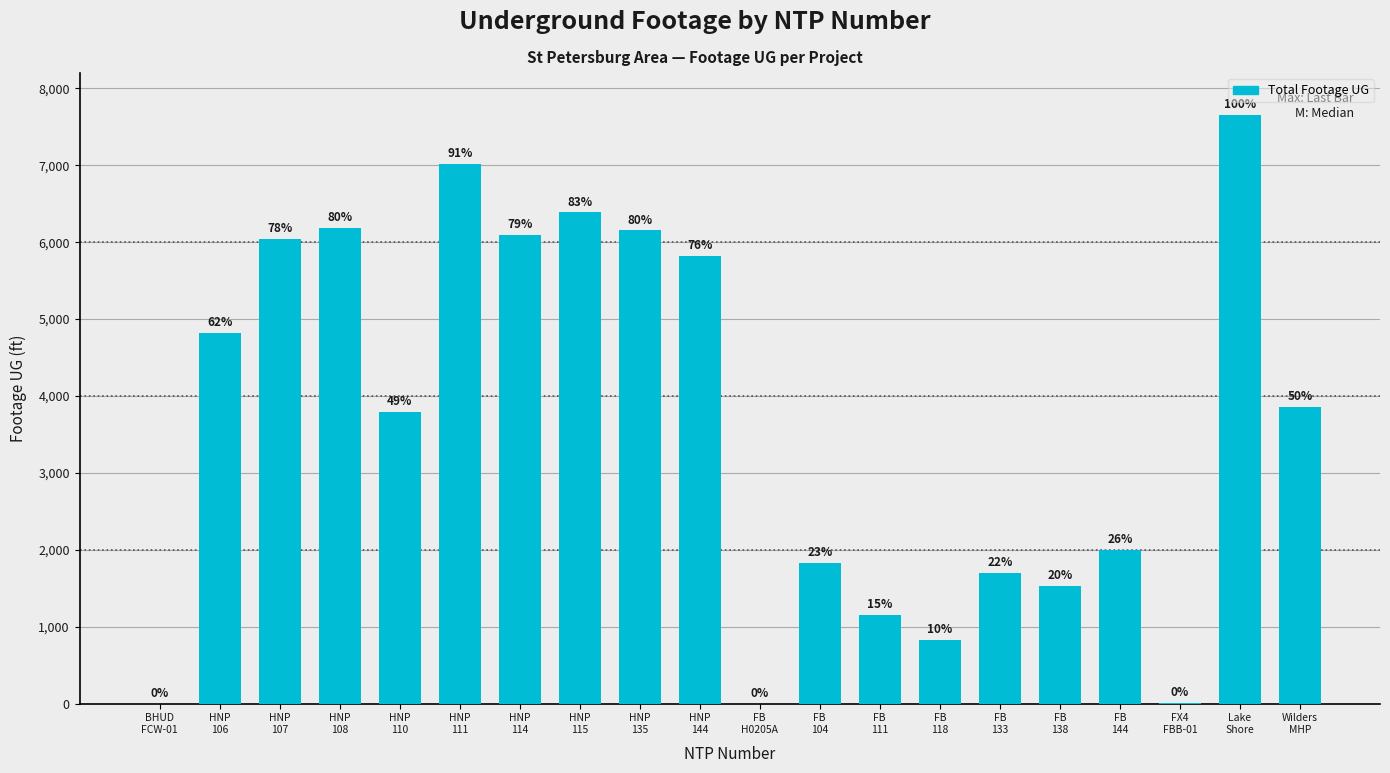

What is the maximum value shown in the chart?

7655